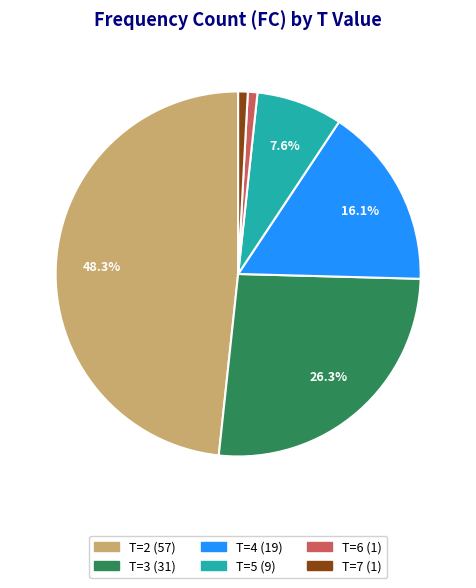

How many segments does this pie chart have?

6